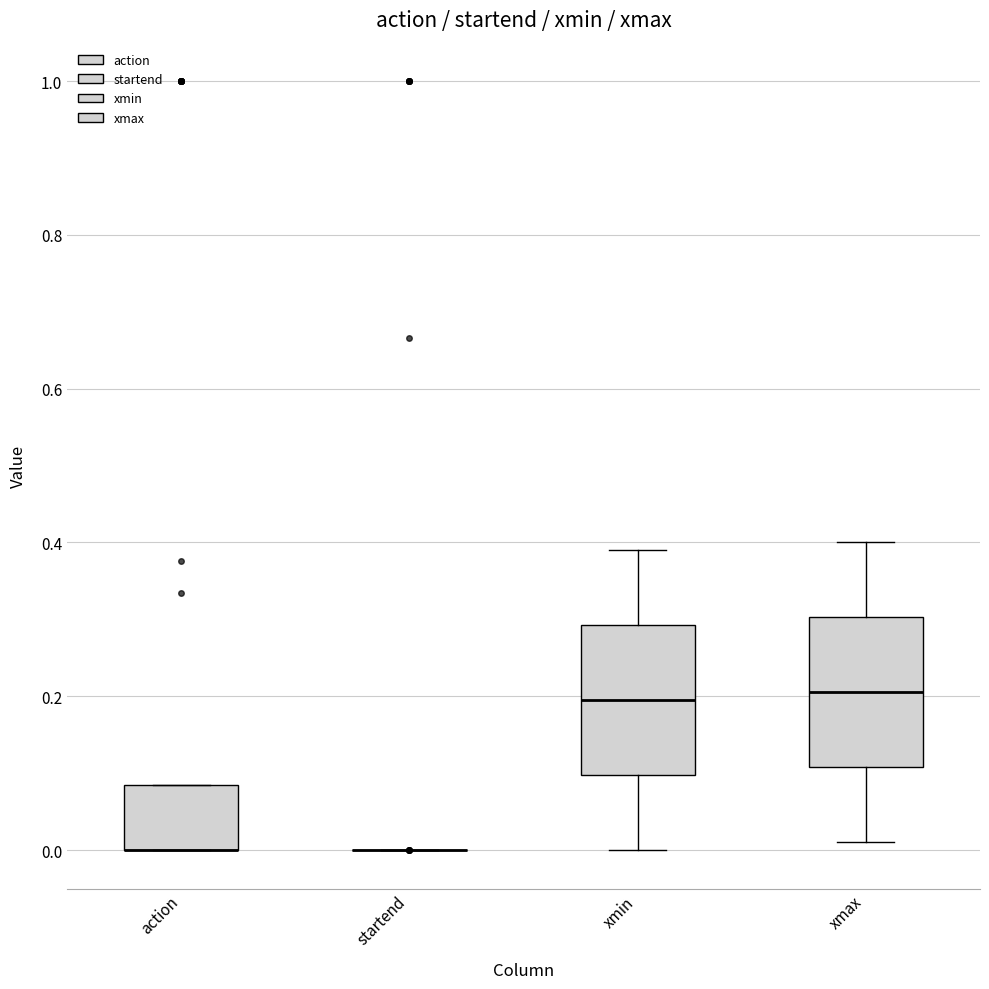

Reading left to right, read every box against the y-axis: the position of its median line, the range the box covers, and the ends of its whiskers. The values are not printed on the chart, so give them approximately, as read against the axis.

action: median 0.00 (drawn on the box's lower edge), box 0.00 to 0.08, whiskers 0.00 to 0.08
startend: box collapsed to a line at 0.00, whiskers 0.00 to 0.00
xmin: median 0.20, box 0.10 to 0.30, whiskers 0.00 to 0.40
xmax: median 0.20, box 0.10 to 0.30, whiskers 0.02 to 0.40